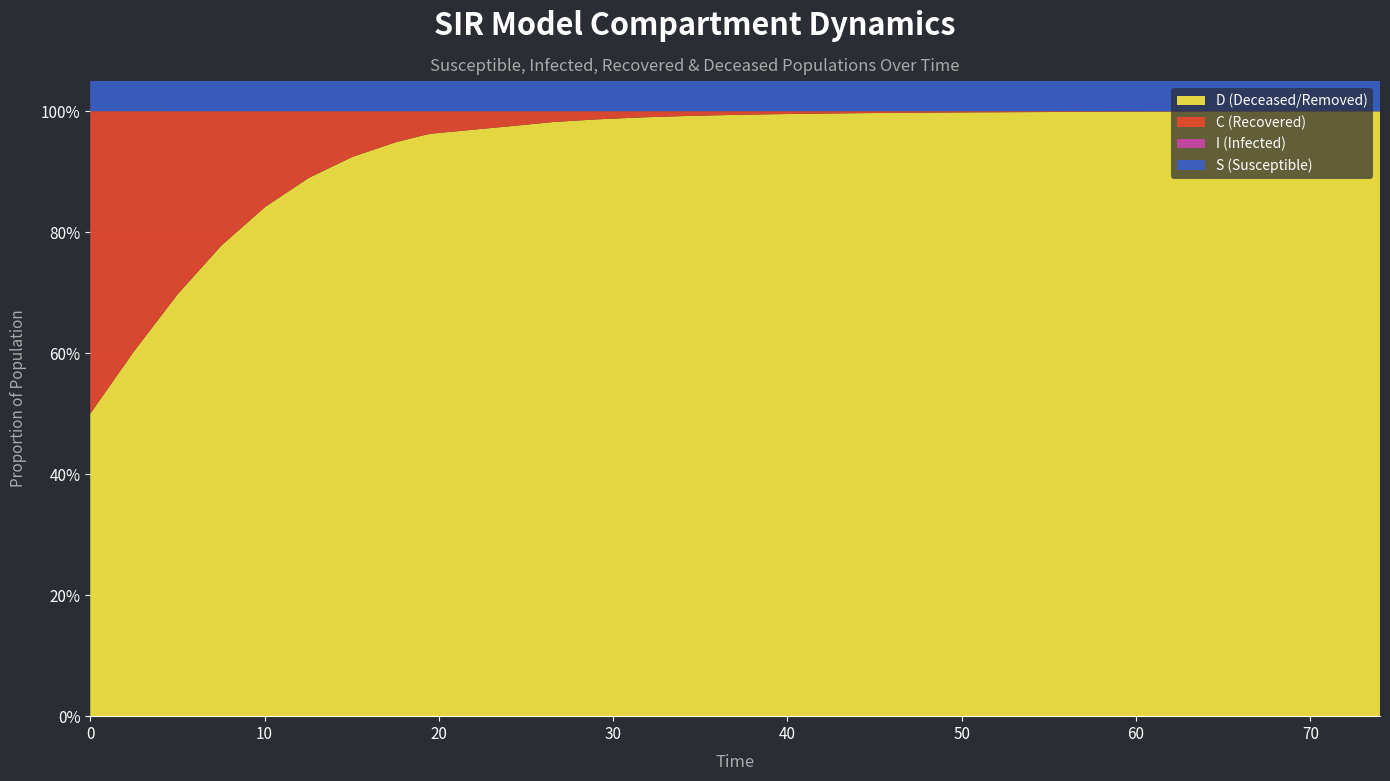

Reading left to right, what are all the values shown in this chart?

x: 0.0	5.0	10.0	15.0	20.0	25.0	30.0	35.0	40.0	45.0	50.0	55.0	60.0	65.0	70.0	75.0	80.0	85.0	90.0	95.0	100.0	105.0	110.0	115.0	120.0	125.0	130.0	135.0	140.0	145.0	150.0
time: 0.0	2.5	5.0	7.5	10.0	12.5	15.1	17.6	19.1	19.6	24.0	26.5	29.0	31.5	34.0	36.5	39.0	41.5	44.0	46.5	49.0	51.5	54.0	56.5	59.0	61.5	64.0	66.5	69.0	71.5	74.0
S: 1.0	1.0	1.0	1.0	1.0	1.0	1.0	1.0	1.0	1.0	1.0	1.0	1.0	1.0	1.0	1.0	1.0	1.0	1.0	1.0	1.0	1.0	1.0	1.0	1.0	1.0	1.0	1.0	1.0	1.0	1.0
I: 0.0	0.0	0.0	0.0	0.0	0.0	0.0	0.0	0.0	0.0	0.0	0.0	0.0	0.0	0.0	0.0	0.0	0.0	0.0	0.0	0.0	0.0	0.0	0.0	0.0	0.0	0.0	0.0	0.0	0.0	0.0
C: 0.5	0.4	0.3	0.2	0.2	0.1	0.1	0.1	0.0	0.0	0.0	0.0	0.0	0.0	0.0	0.0	0.0	0.0	0.0	0.0	0.0	0.0	0.0	0.0	0.0	0.0	0.0	0.0	0.0	0.0	0.0
D: 0.5	0.6	0.7	0.8	0.8	0.9	0.9	0.9	1.0	1.0	1.0	1.0	1.0	1.0	1.0	1.0	1.0	1.0	1.0	1.0	1.0	1.0	1.0	1.0	1.0	1.0	1.0	1.0	1.0	1.0	1.0